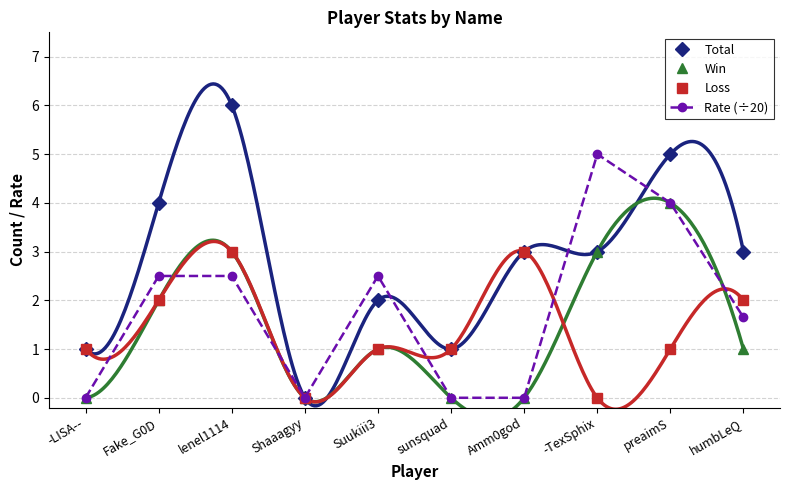

How many values in Win are above zero?

6